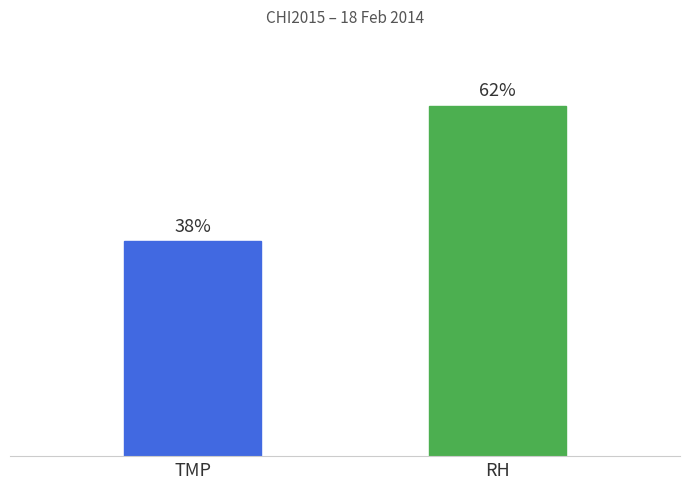

Does the chart contain any negative values?

No